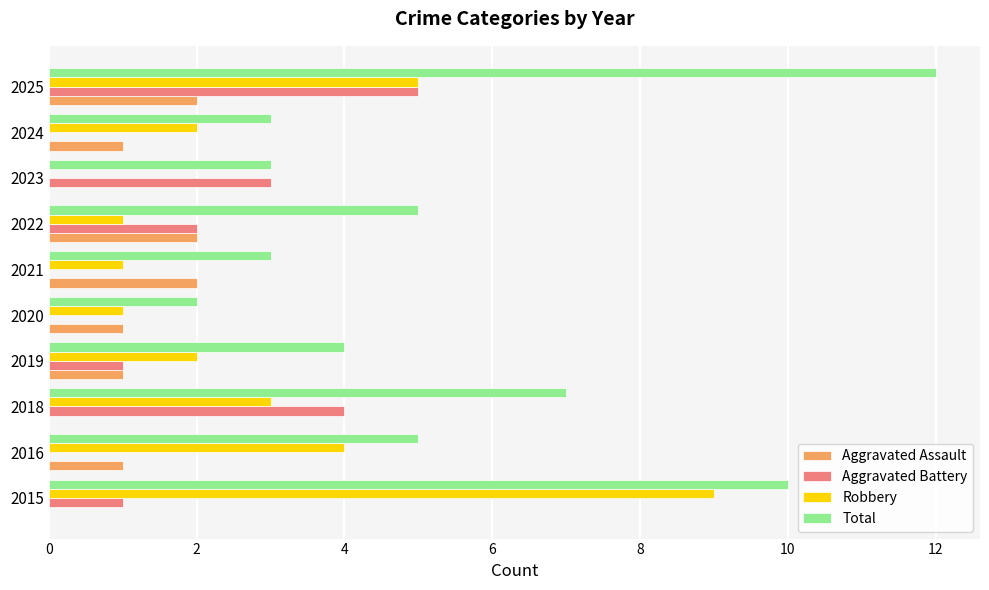

Is the value of Total at 2021 greater than the value of Robbery at 2025?

No